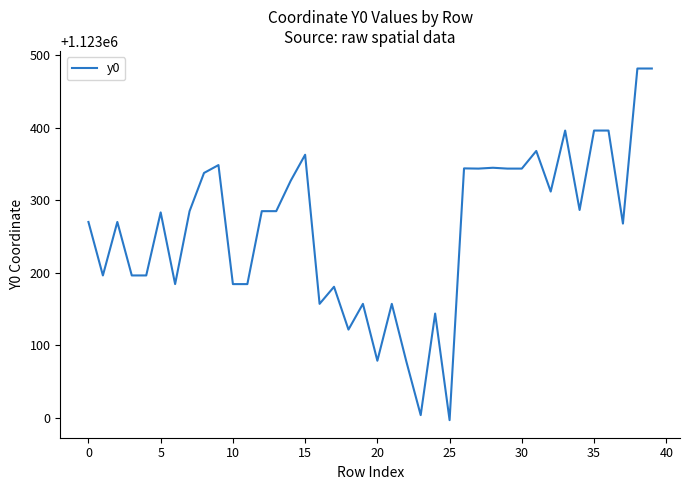

What is the minimum value shown in the chart?

1122996.4